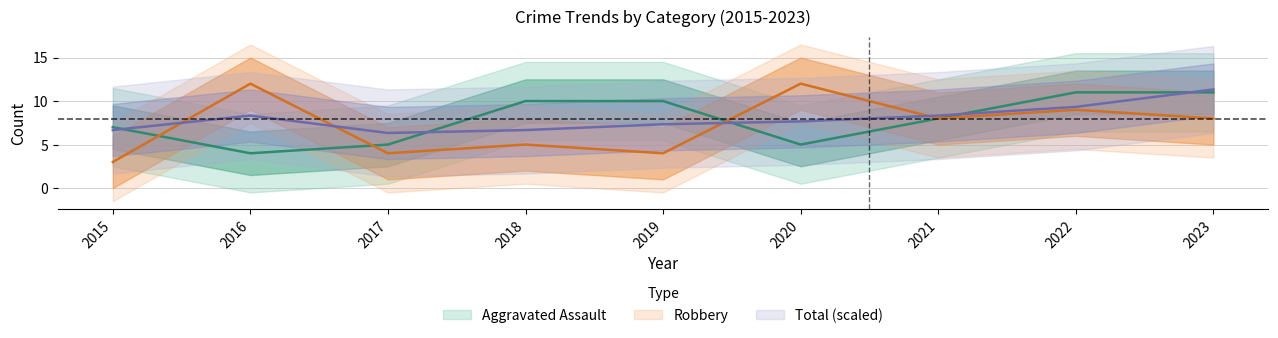

In Total, how many points are higher than both neighbors (excluding endpoints)?

1